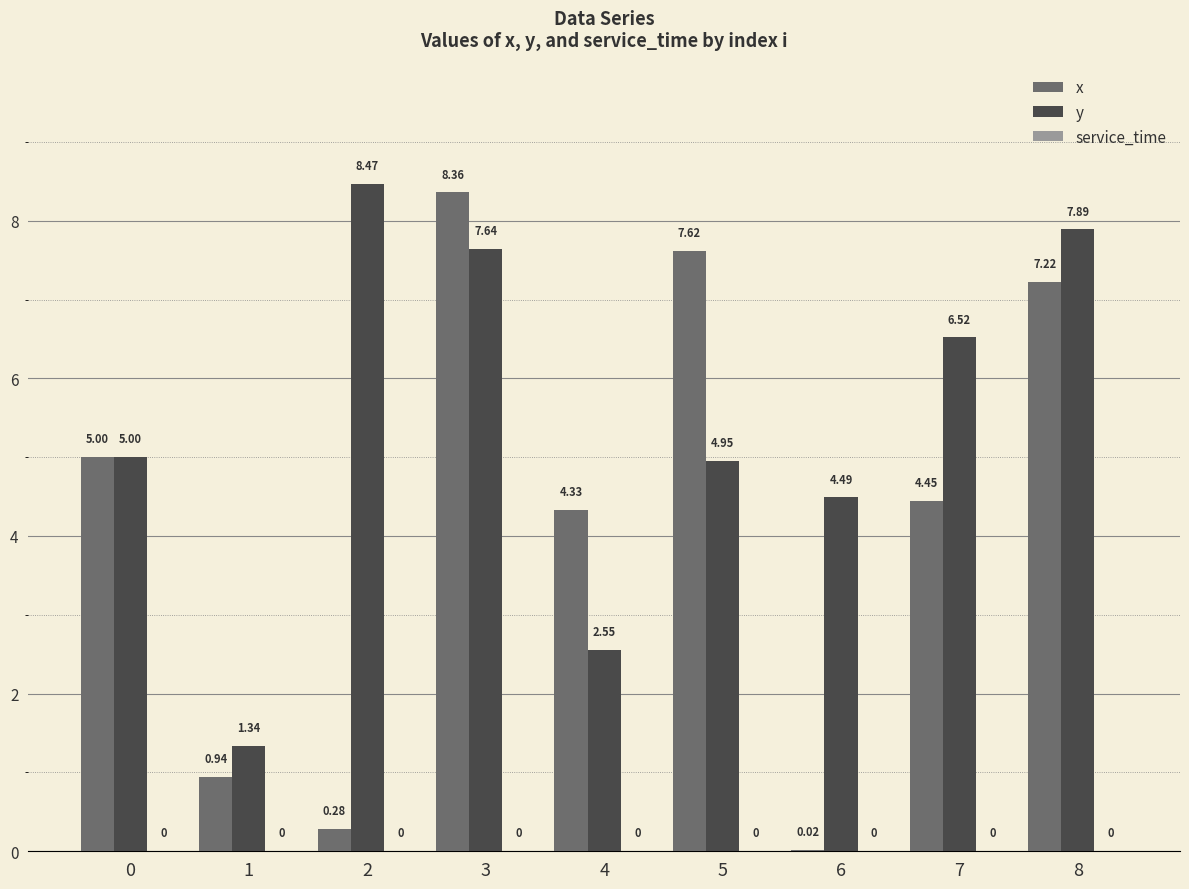

Between 1 and 2, which series saw the biggest shift?

y